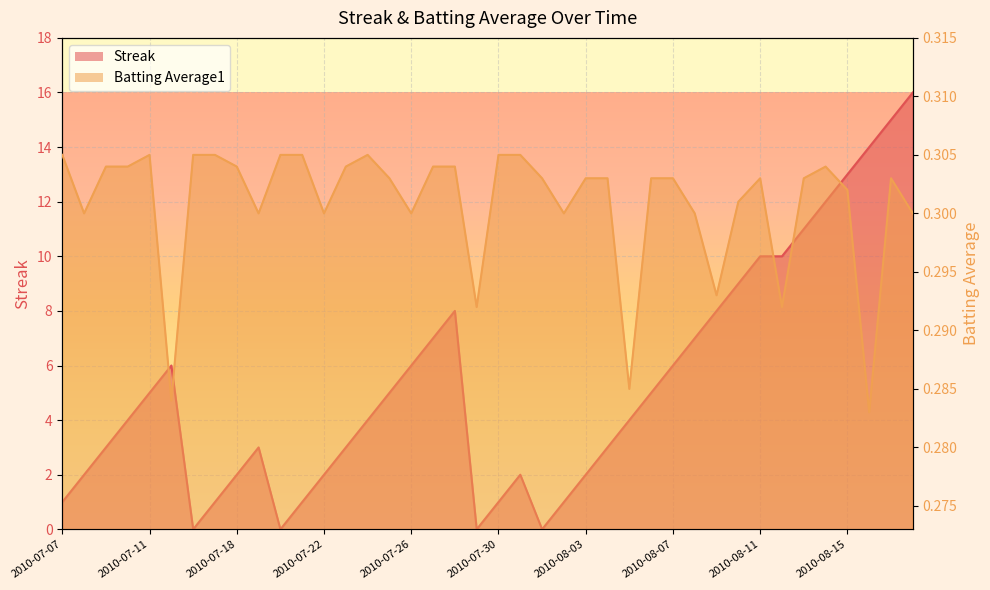

What is the label of the 33rd point from the left?

2010-08-11